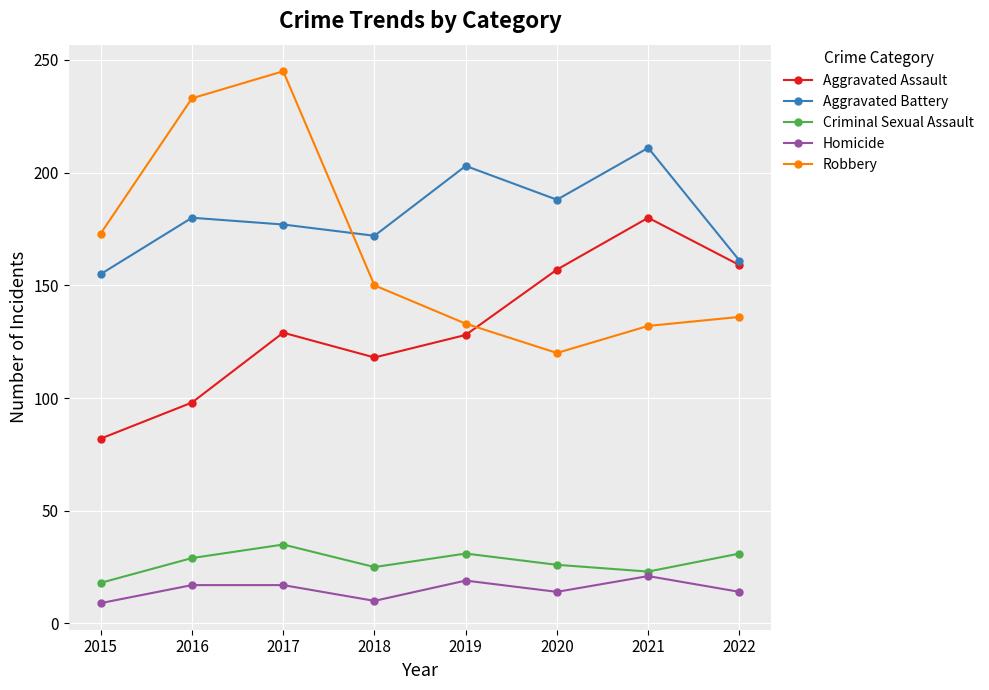

How many series are shown in this chart?

5